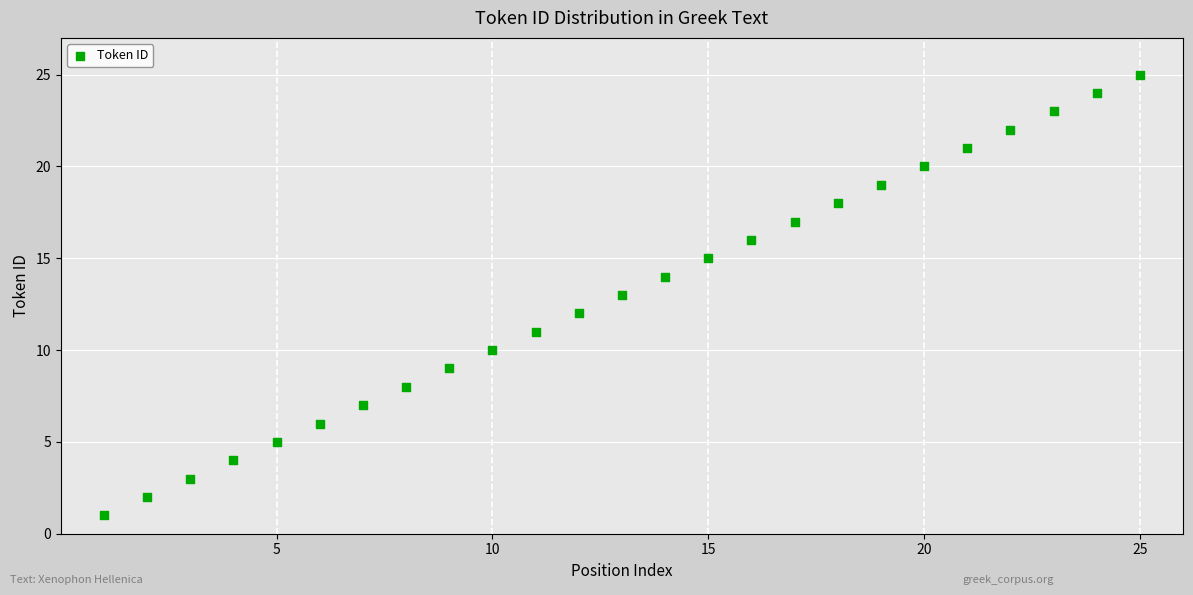

What is the range of Y values (max minus min)?

24